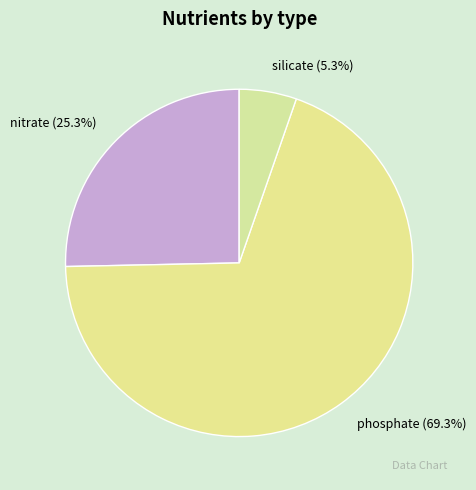

To the nearest percent, what is the difference between the nitrate and phosphate slice percentages?

44%